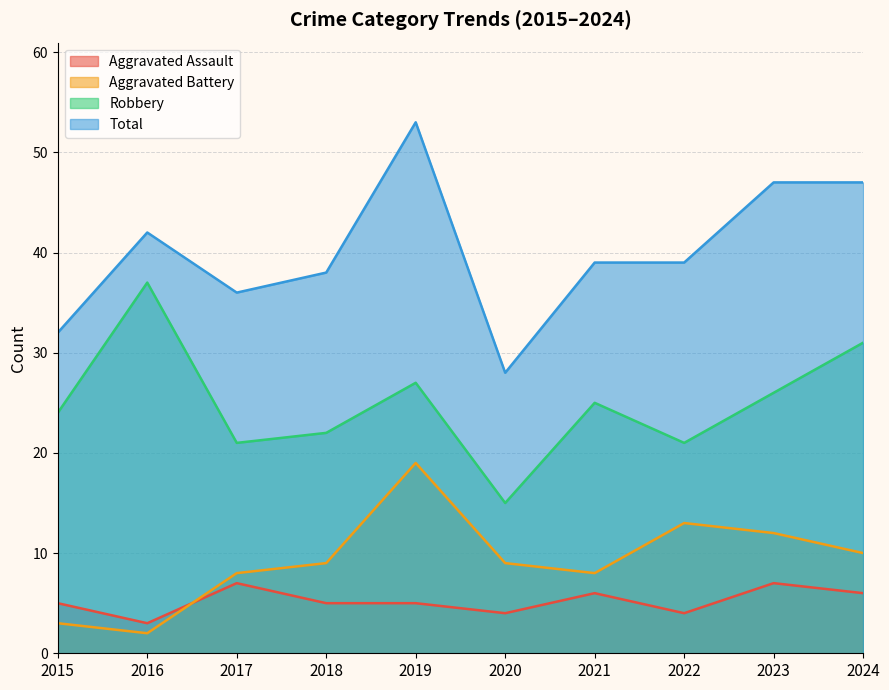

What is the lowest value of the Robbery series?

15